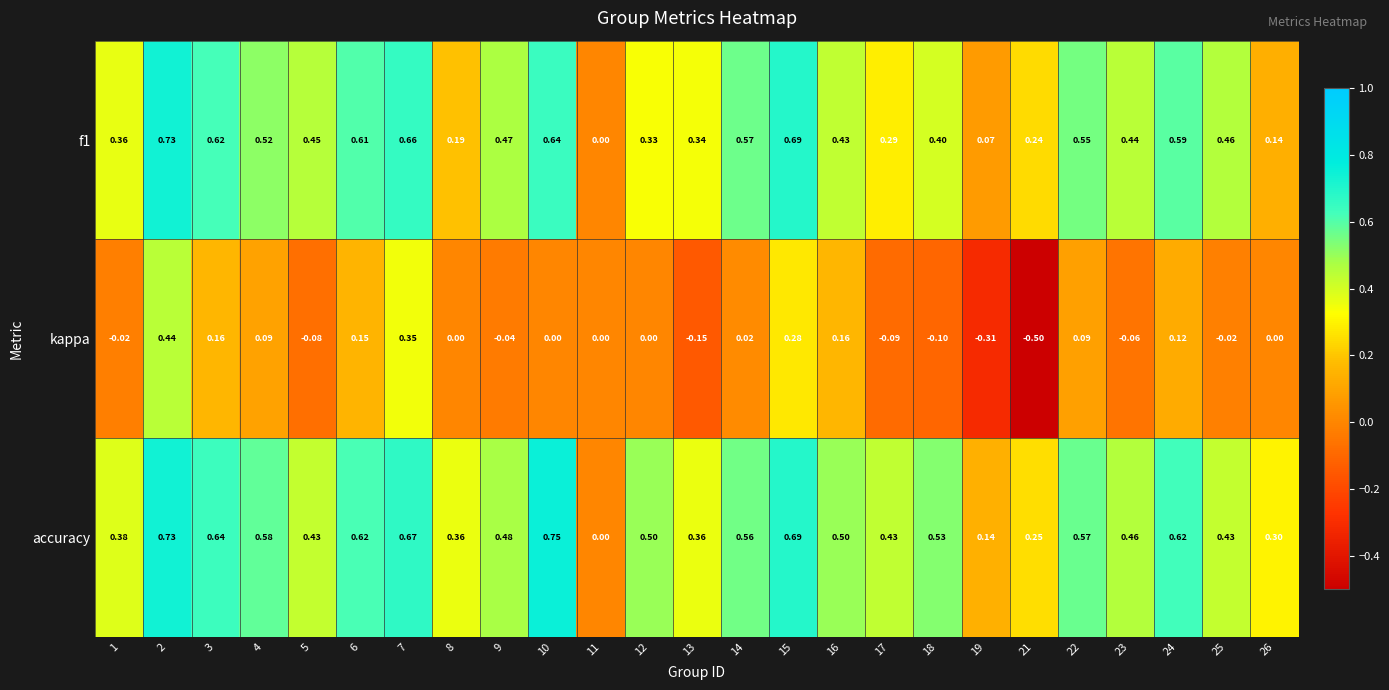

At which category does the chart reach its peak across all series?

10